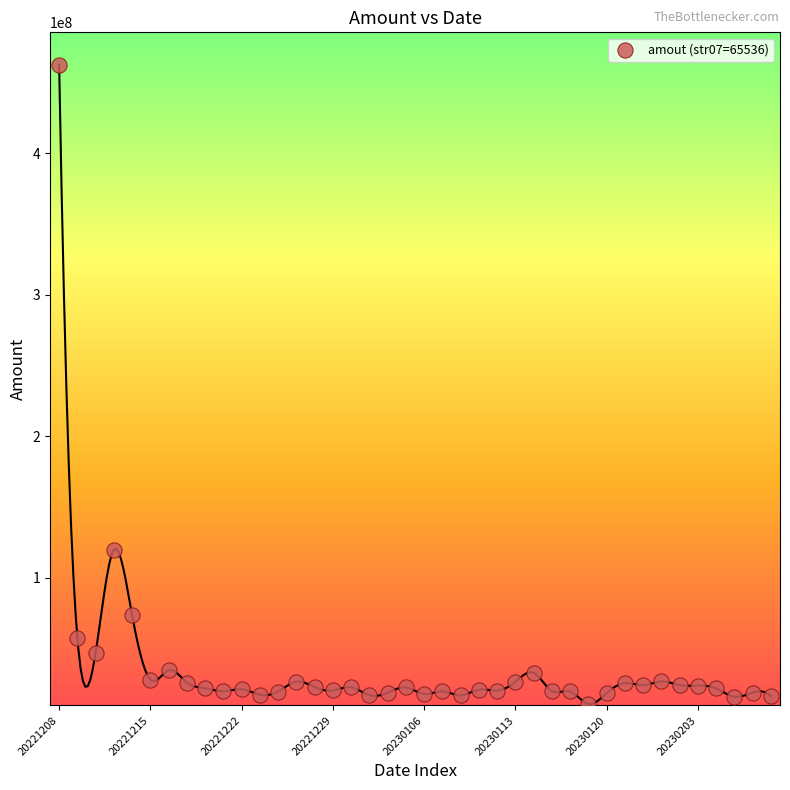

What Y value in the scatter plot is closest to 236430992?

119822064